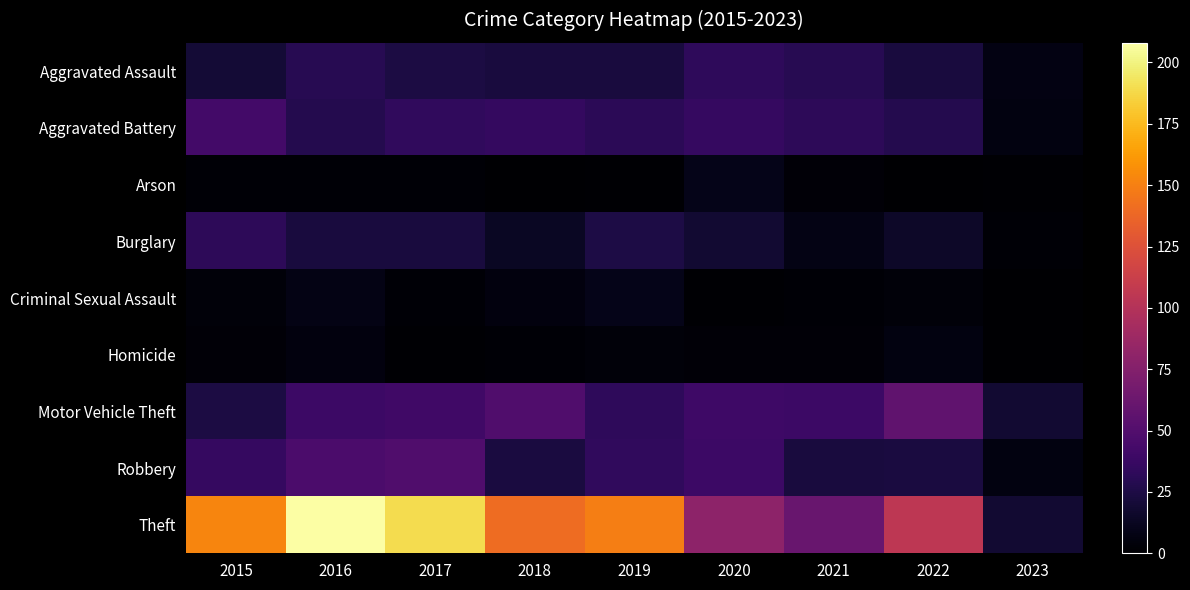

Which series has the largest total across all categories?

Theft